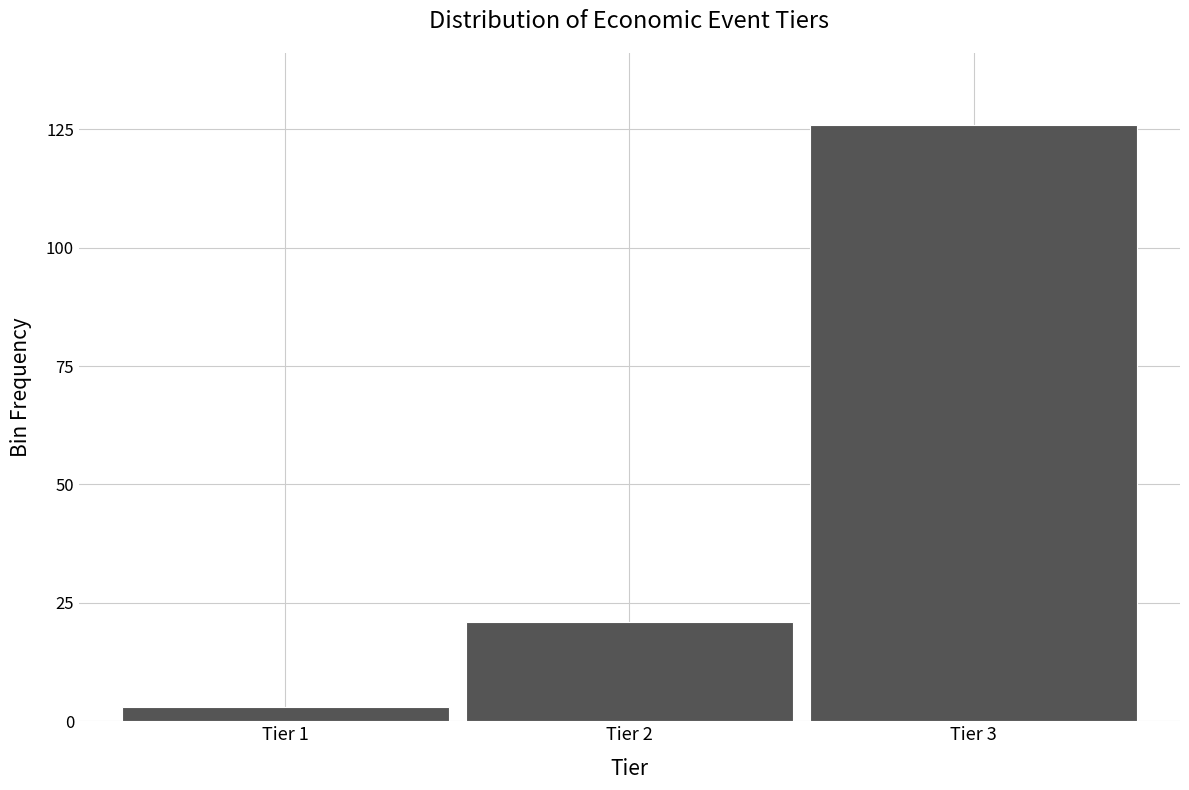

Reading left to right, extract all data points from this chart.

Tier 1=3	Tier 2=21	Tier 3=126